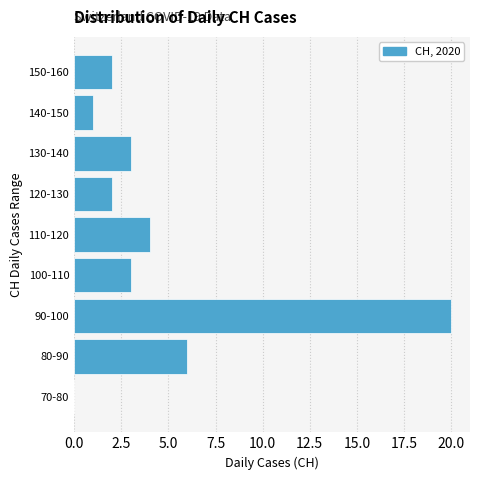

Reading top to bottom, extract all data points from this chart.

150-160=2	140-150=1	130-140=3	120-130=2	110-120=4	100-110=3	90-100=20	80-90=6	70-80=0